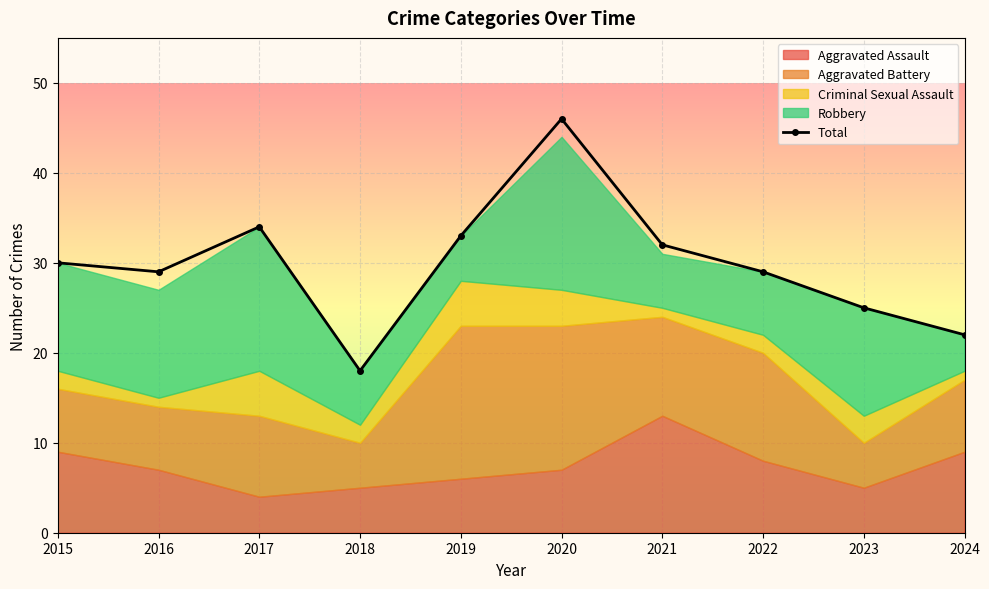

What is the difference between the values at 2015 and 2022?

1